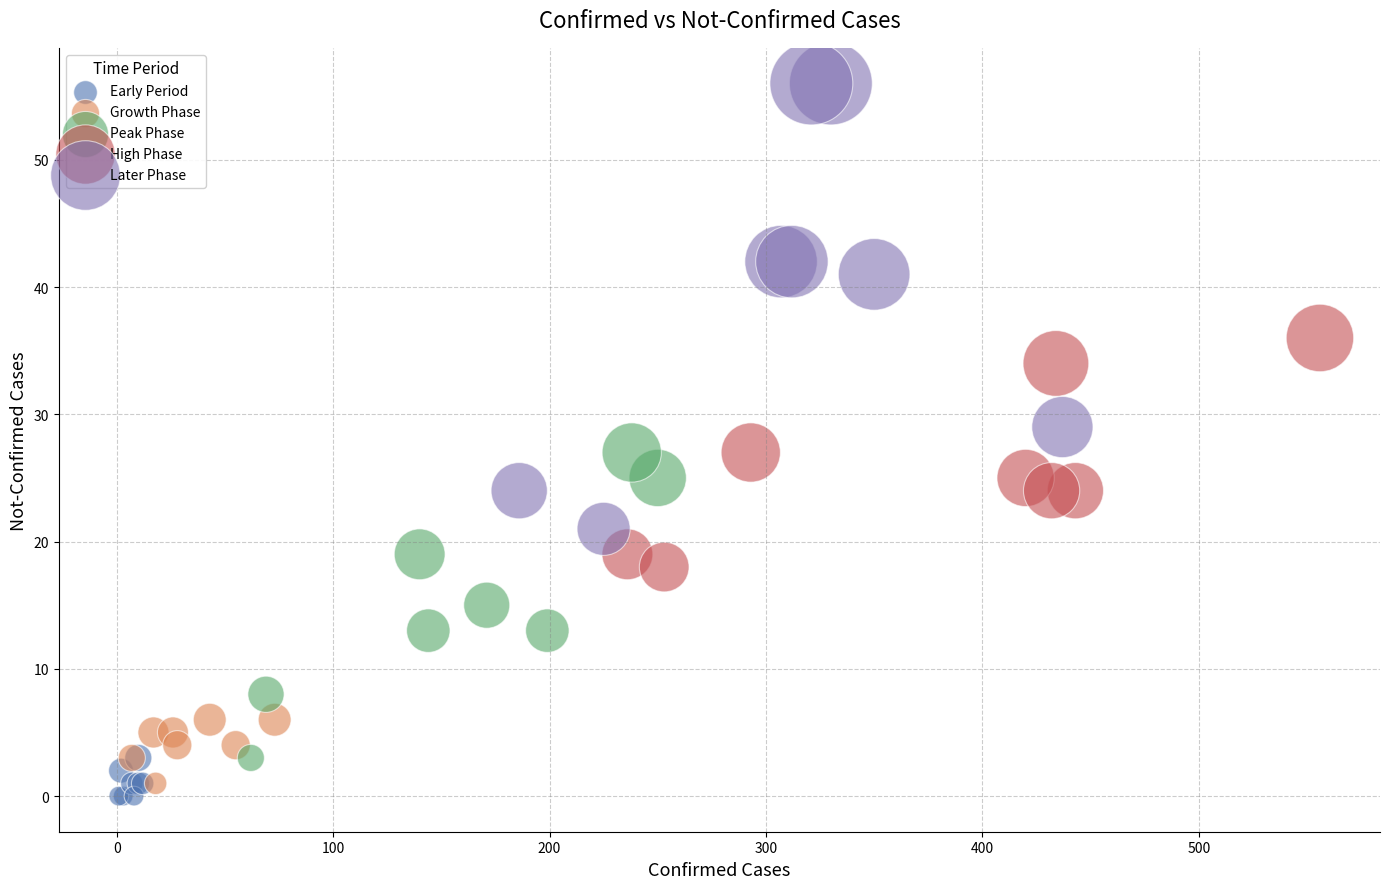

Which series has the widest spread of Y values?

Later Phase